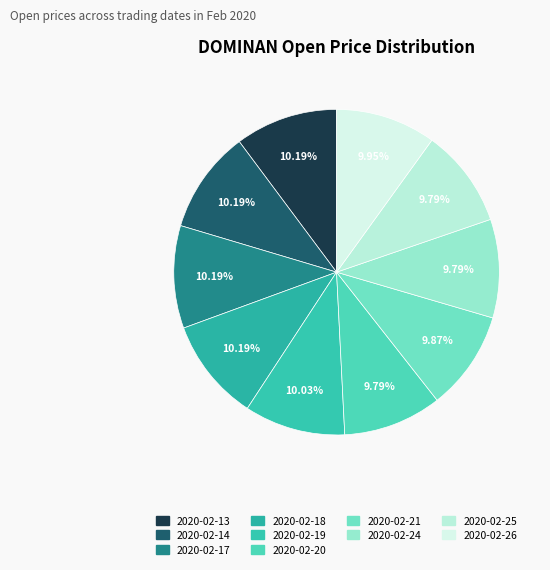

True or false: 2020-02-19 accounts for 10% of the total.

True